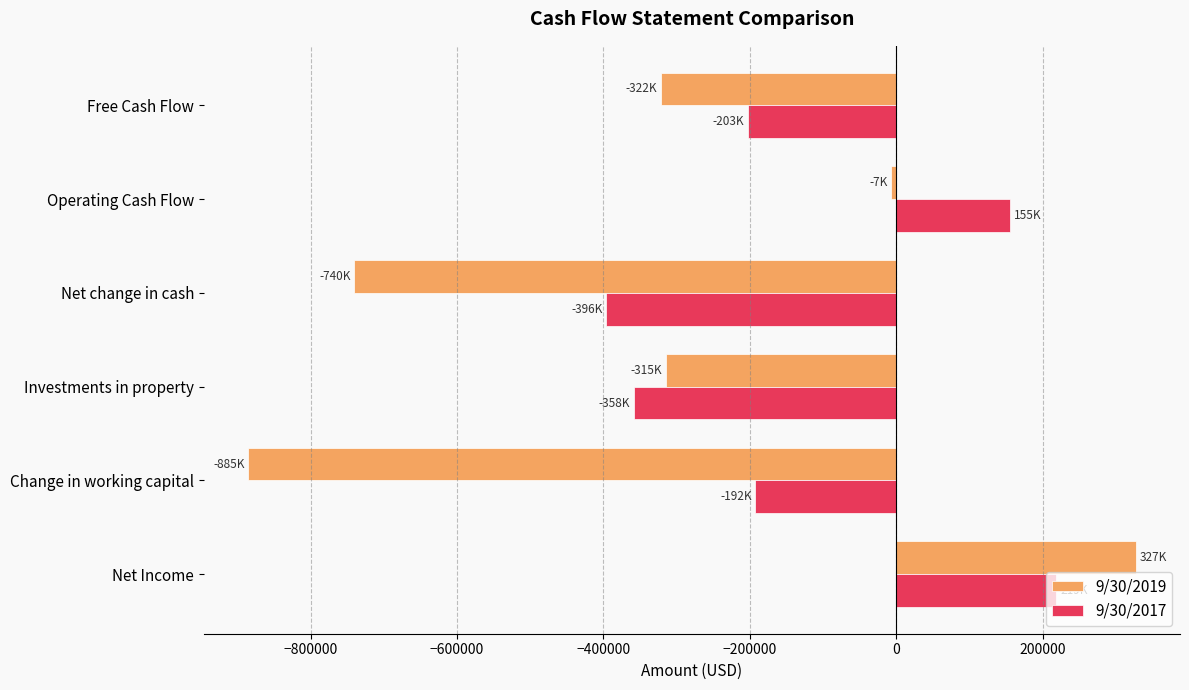

Is the value of 9/30/2017 at Net change in cash greater than the value of 9/30/2019 at Investments in property?

No